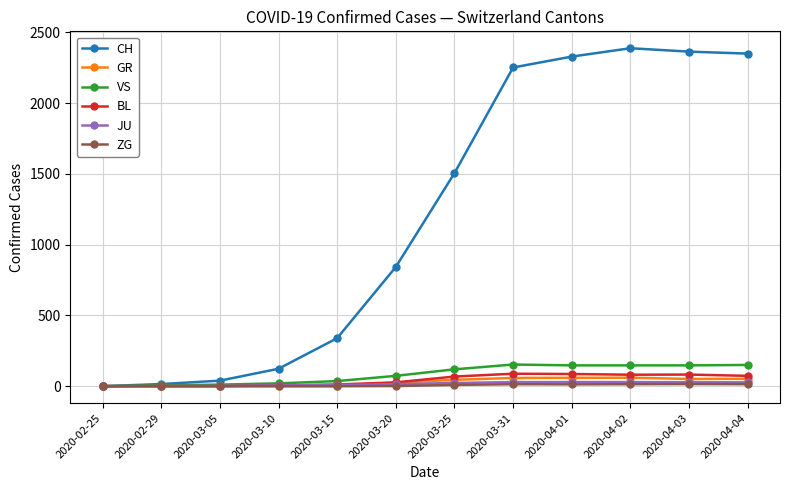

What is the highest value of the BL series?

88